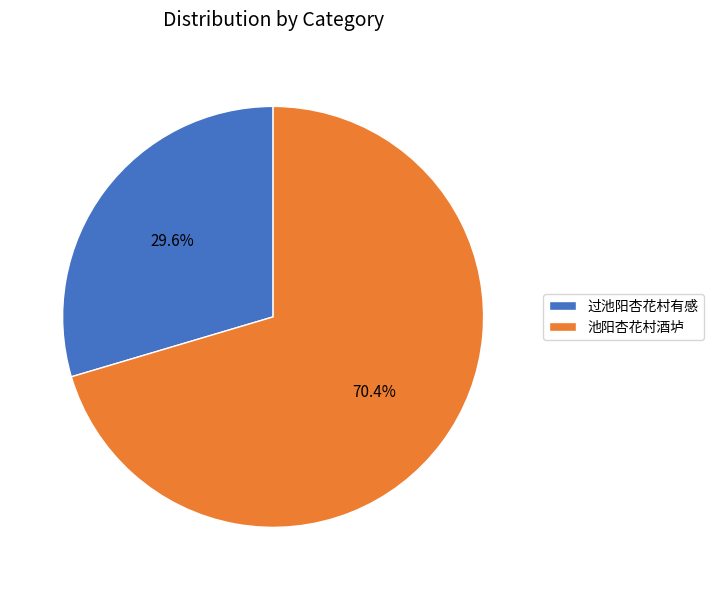

What percentage is the 池阳杏花村酒垆 slice, to the nearest percent?

70%